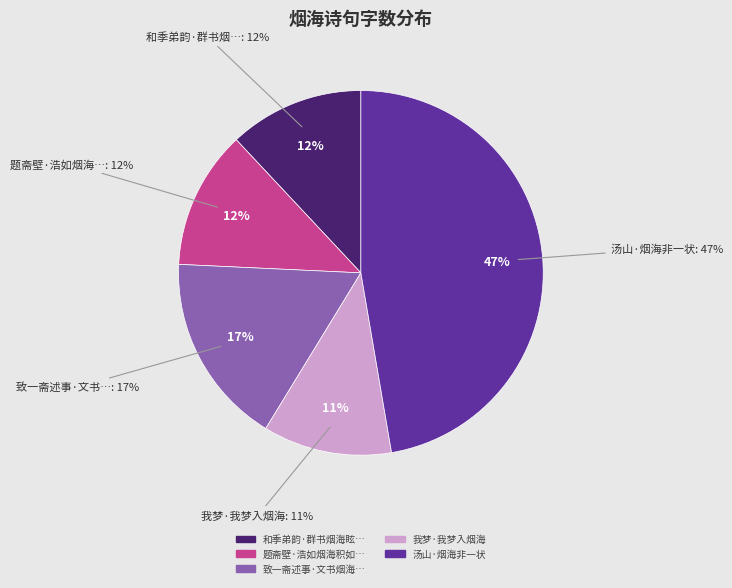

To the nearest percent, what is the average slice percentage?

20%